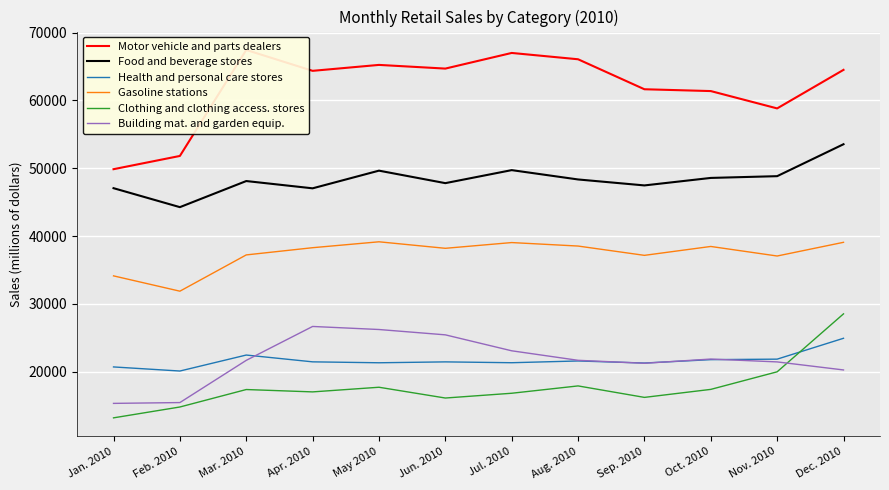

In Health and personal care stores, how many points are lower than both neighbors (excluding endpoints)?

4